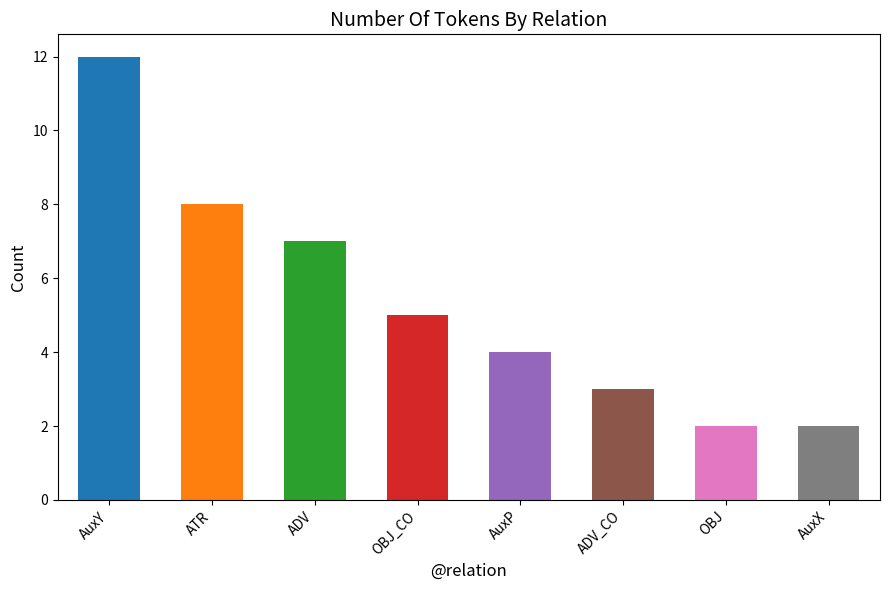

What is the difference between the values at ATR and OBJ?

6